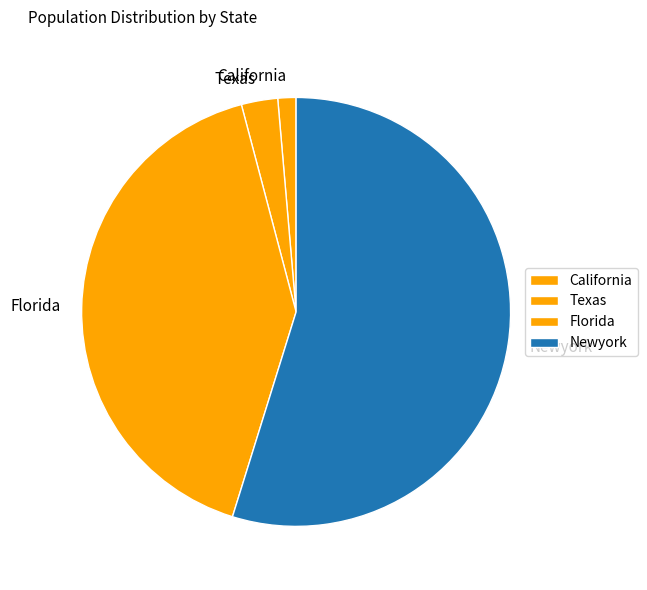

Which category has the smallest portion of the pie?

California